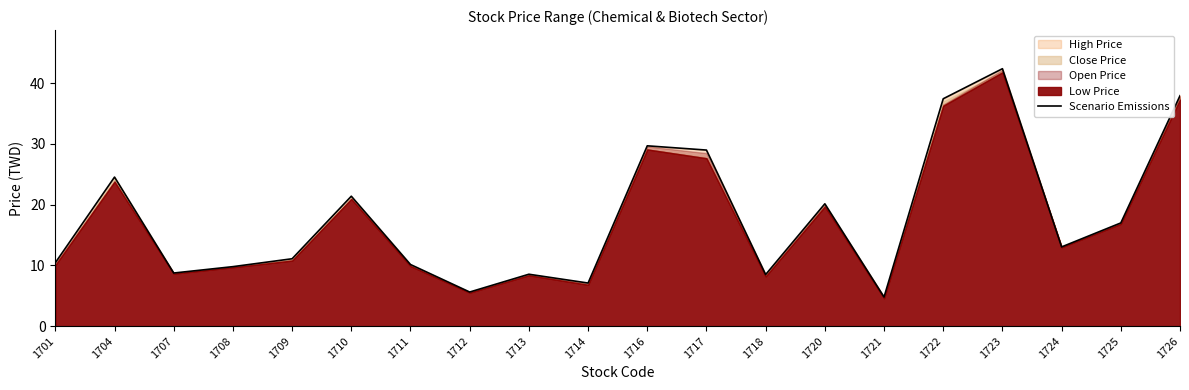

True or false: the data shows 37.5 at 1722.

True